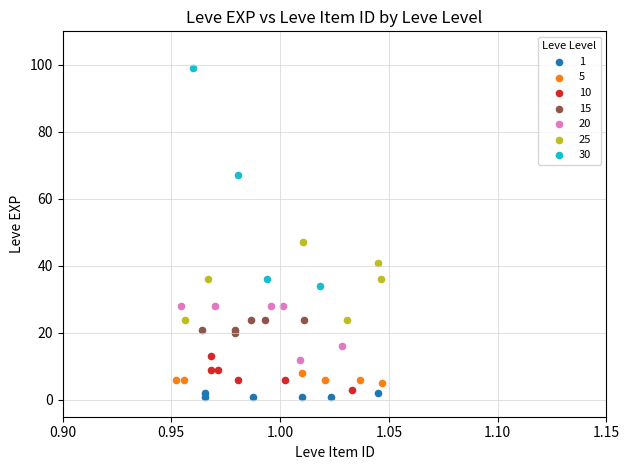

Which series reaches the maximum Y coordinate?

30